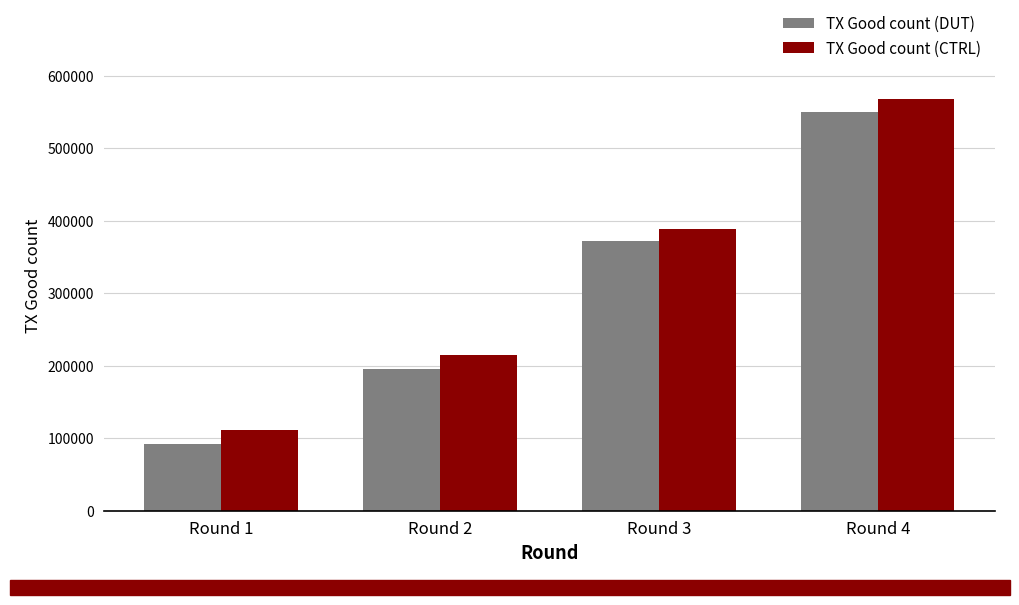

How many series are shown in this chart?

2